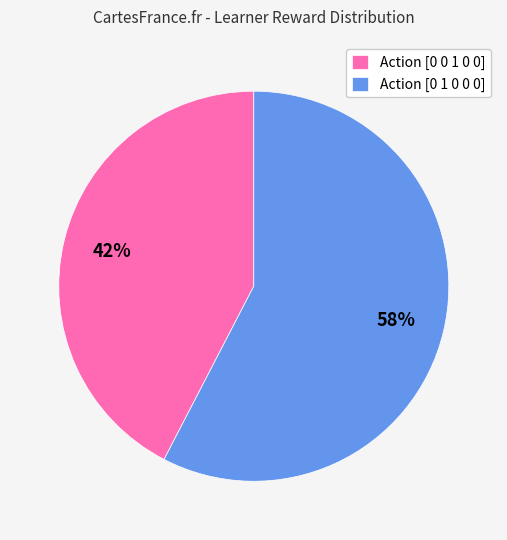

Approximately how many times larger is the value at Action [0 0 1 0 0] compared to Action [0 1 0 0 0]?

0.7